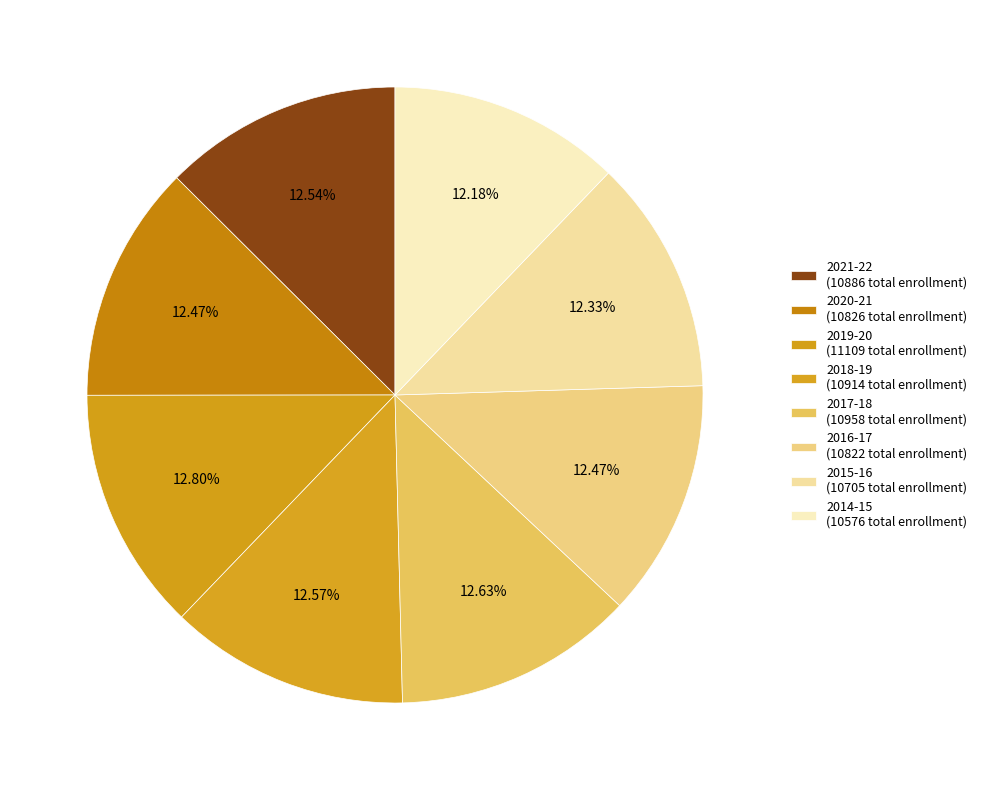

Count the number of slices in the pie.

8